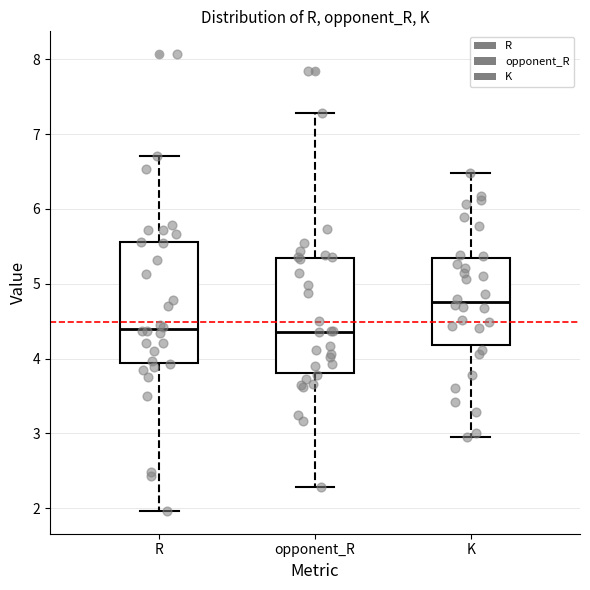

Reading left to right, transcribe this box plot: for each box, give where its median line is, the range the box spans, and where its two whiskers end, as read against the y-axis. The values are not printed on the chart, so give them approximately, as read against the axis.

R: median 4.4, box 3.9 to 5.6, whiskers 2.0 to 6.7
opponent_R: median 4.4, box 3.8 to 5.3, whiskers 2.3 to 7.3
K: median 4.8, box 4.2 to 5.3, whiskers 3.0 to 6.5